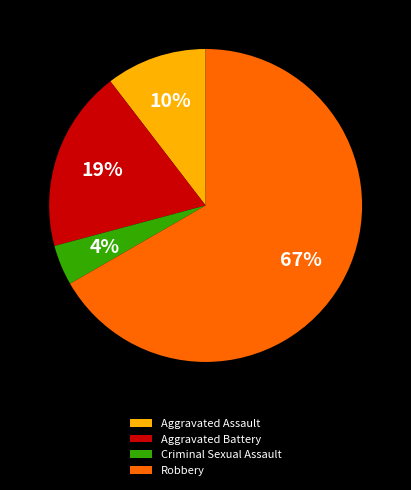

To the nearest percent, what is the combined percentage of Aggravated Battery and Criminal Sexual Assault?

23%